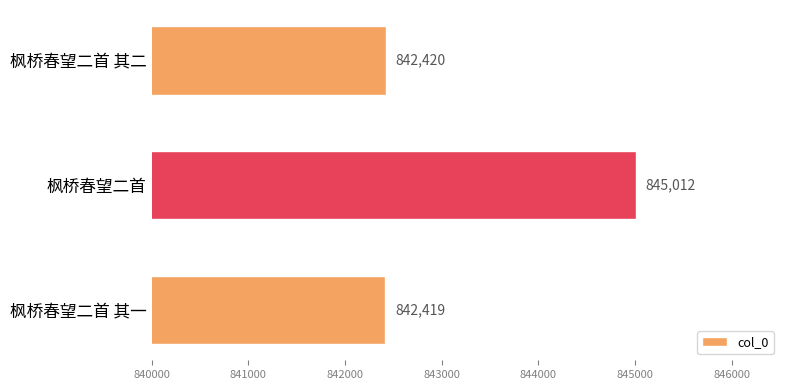

At which category does the chart reach its peak across all series?

枫桥春望二首